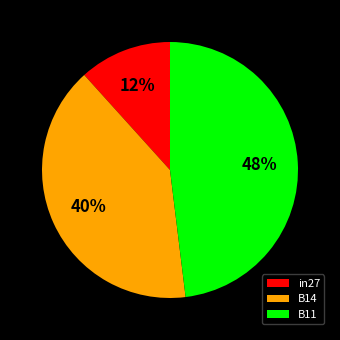

To the nearest percent, what percentage of the pie is B14?

40%